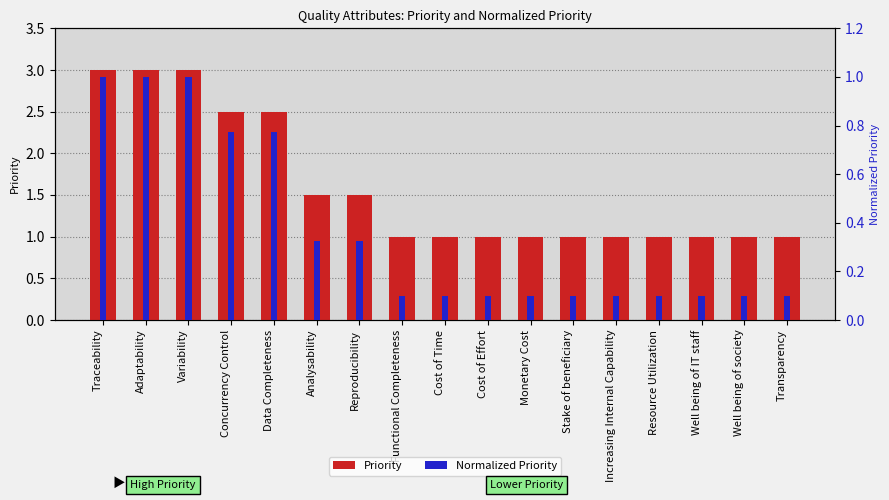

Which series has the widest spread of values?

Priority